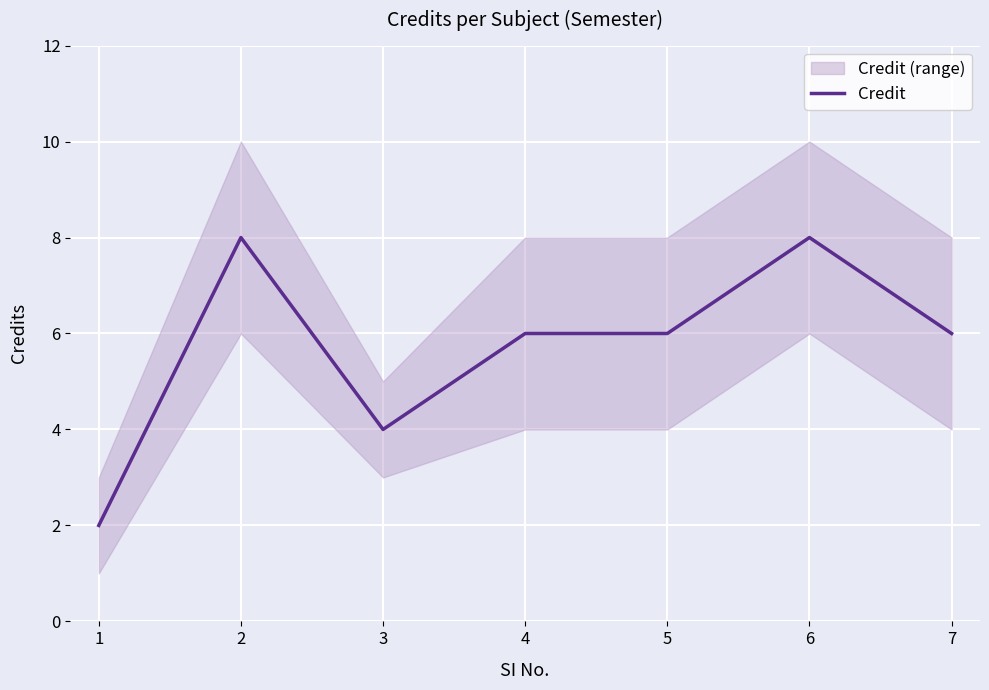

List the labels in order of value, smallest first.

1, 3, 4, 5, 7, 2, 6